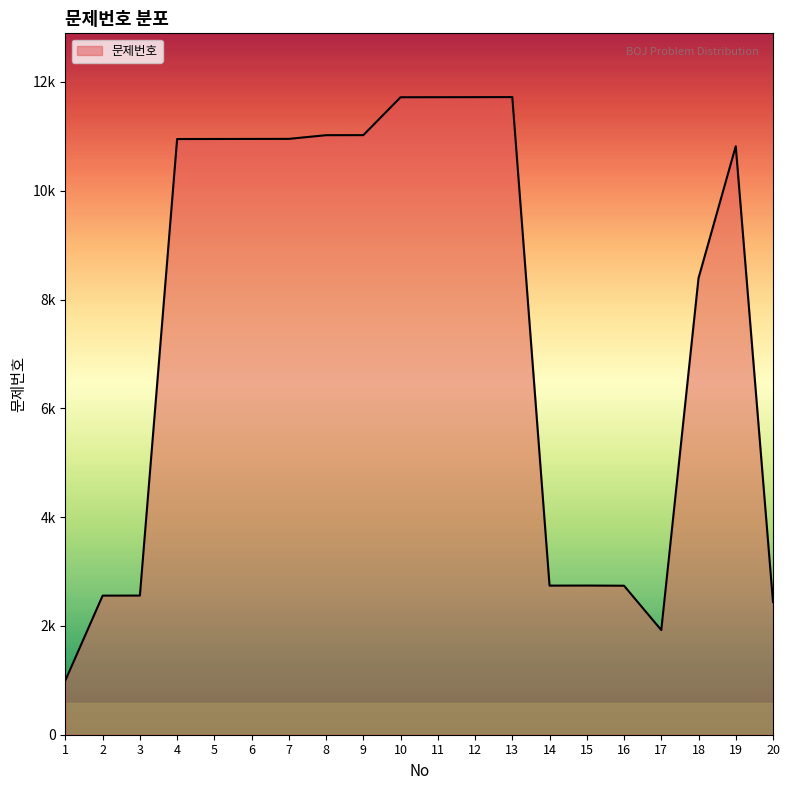

Reading left to right, list all the values displayed in this chart.

1=1000	2=2557	3=2558	4=10950	5=10951	6=10952	7=10953	8=11021	9=11022	10=11718	11=11719	12=11720	13=11721	14=2741	15=2742	16=2739	17=1924	18=8393	19=10818	20=2438